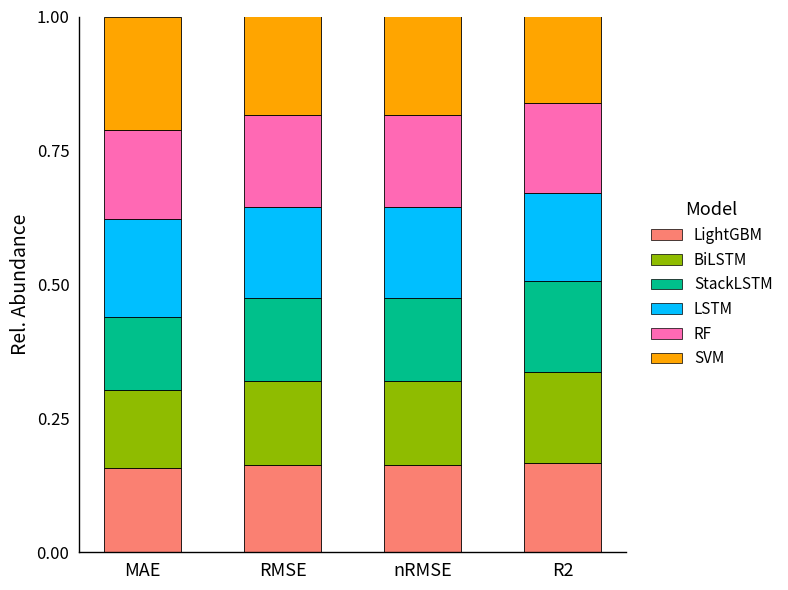

What is the total value across all series at RMSE?

1.0